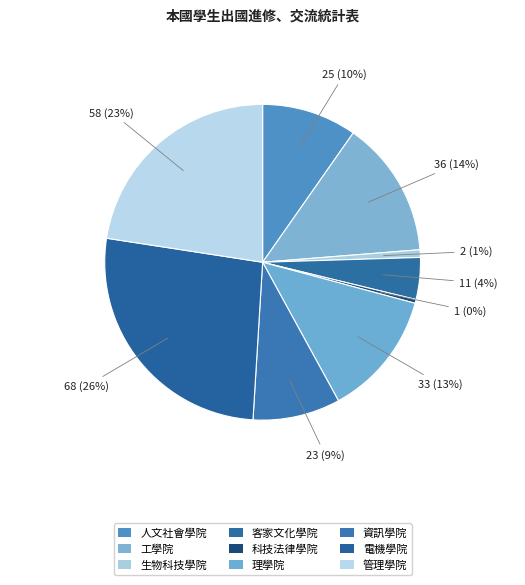

Count the number of slices in the pie.

9